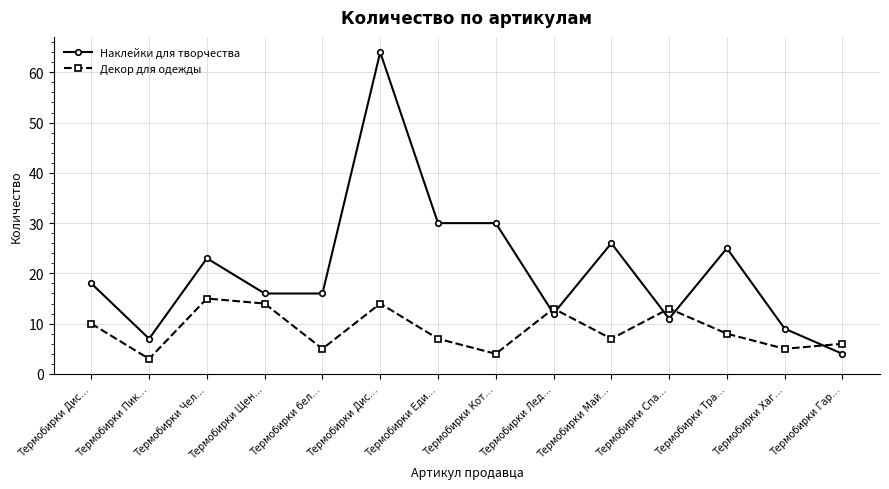

At which label is Декор для одежды closest to 9?

Термобирки Дис…